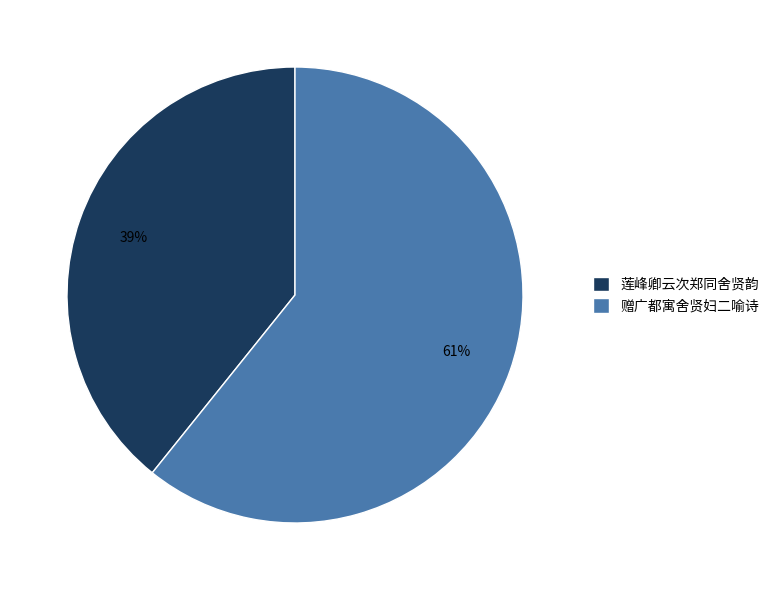

Which slice represents more than half of the pie?

赠广都寓舍贤妇二喻诗